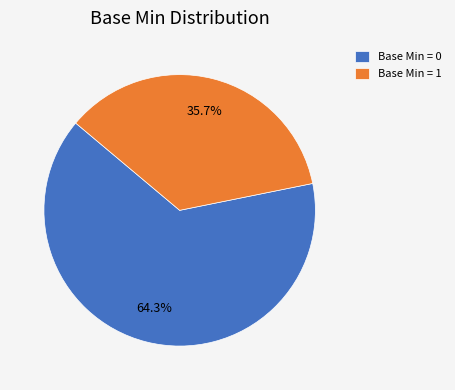

What is the largest slice in the pie chart?

Base Min = 0